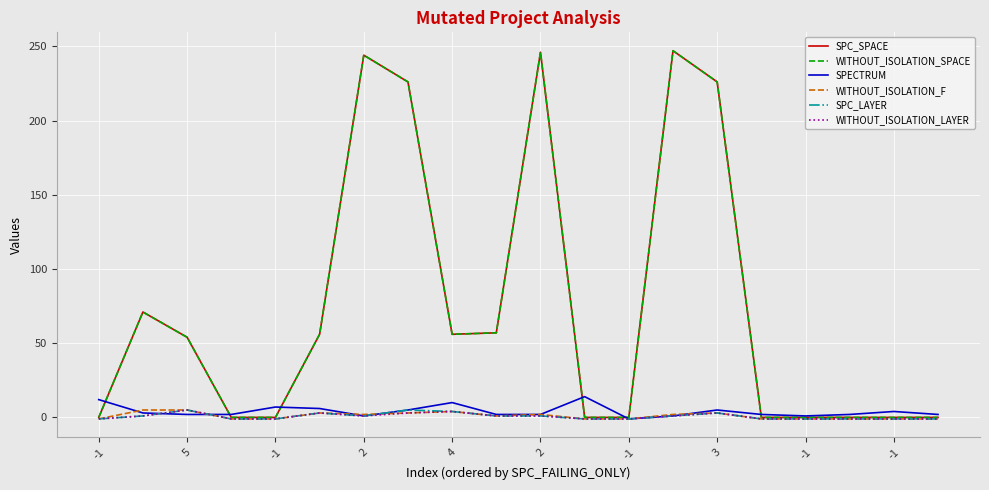

Is this an area chart (filled region under the line)?

No